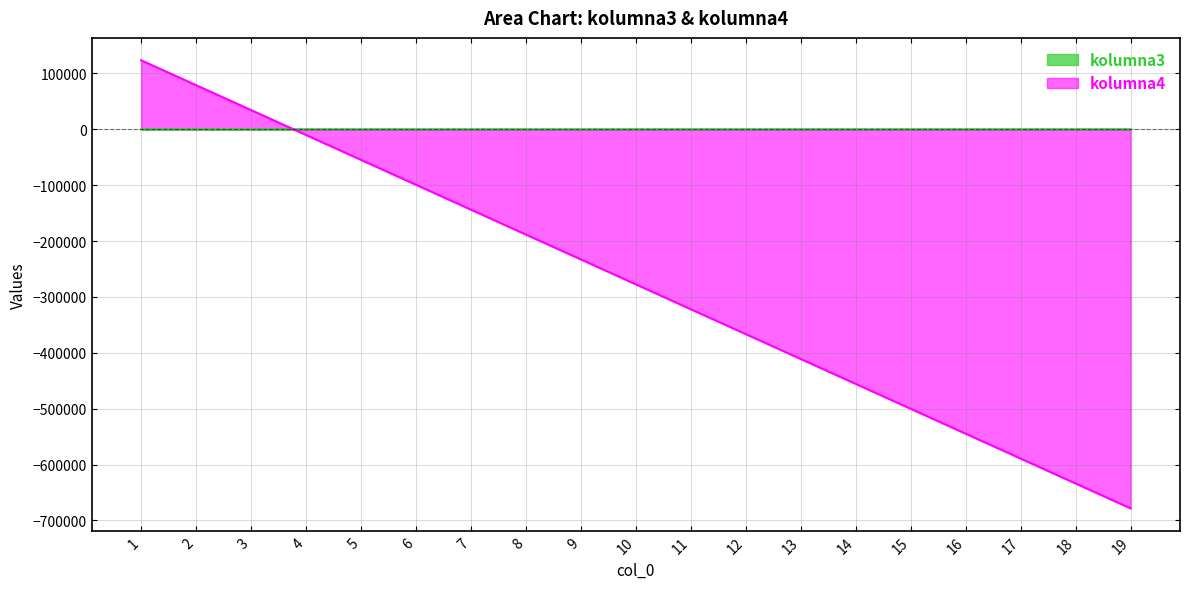

Which has a higher value, 11 or 4?

11